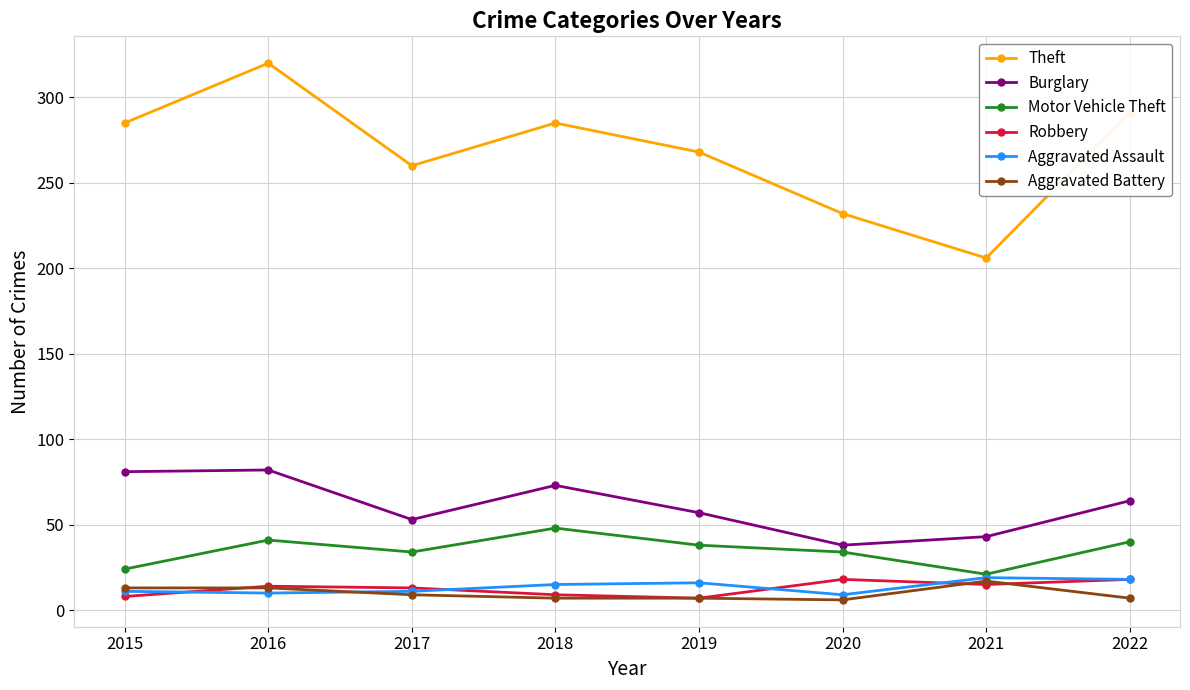

What is the lowest value of the Aggravated Battery series?

6